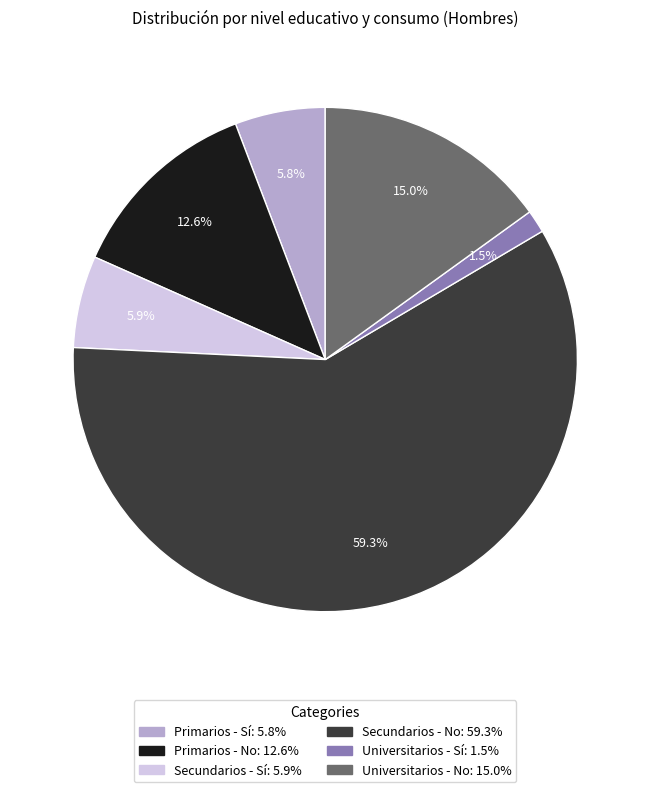

Is it true that Universitarios - No is 5% of the pie?

False